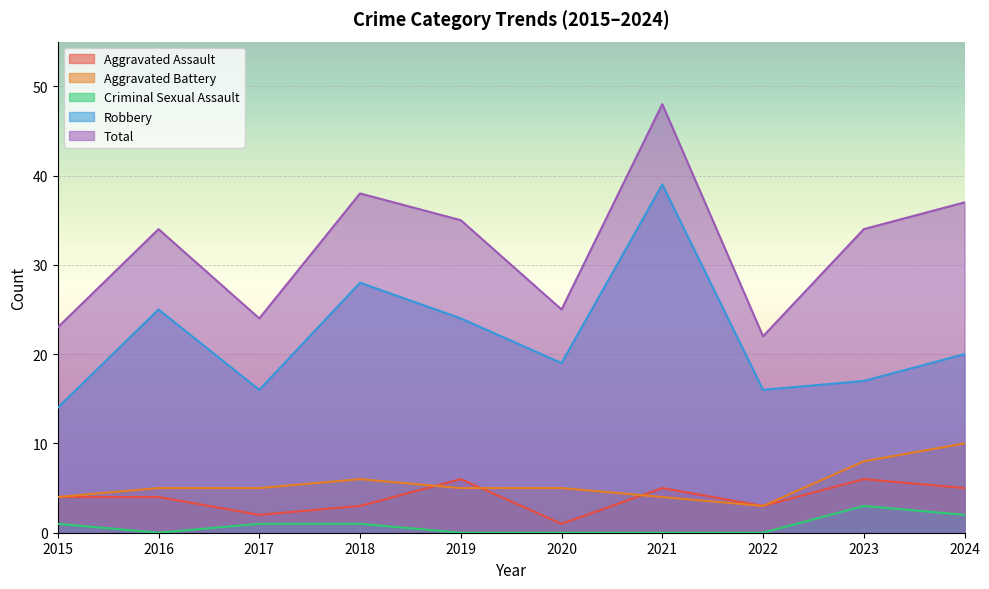

Reading left to right, extract all data points from this chart.

Aggravated Assault: 4	4	2	3	6	1	5	3	6	5
Aggravated Battery: 4	5	5	6	5	5	4	3	8	10
Criminal Sexual Assault: 1	0	1	1	0	0	0	0	3	2
Robbery: 14	25	16	28	24	19	39	16	17	20
Total: 23	34	24	38	35	25	48	22	34	37